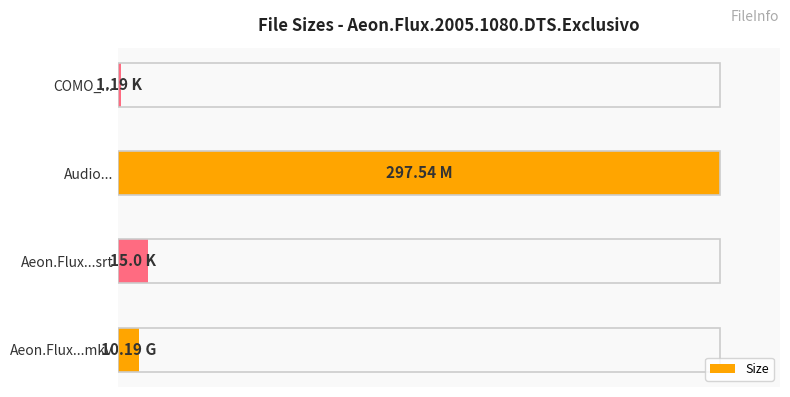

How many values exceed 5?

2